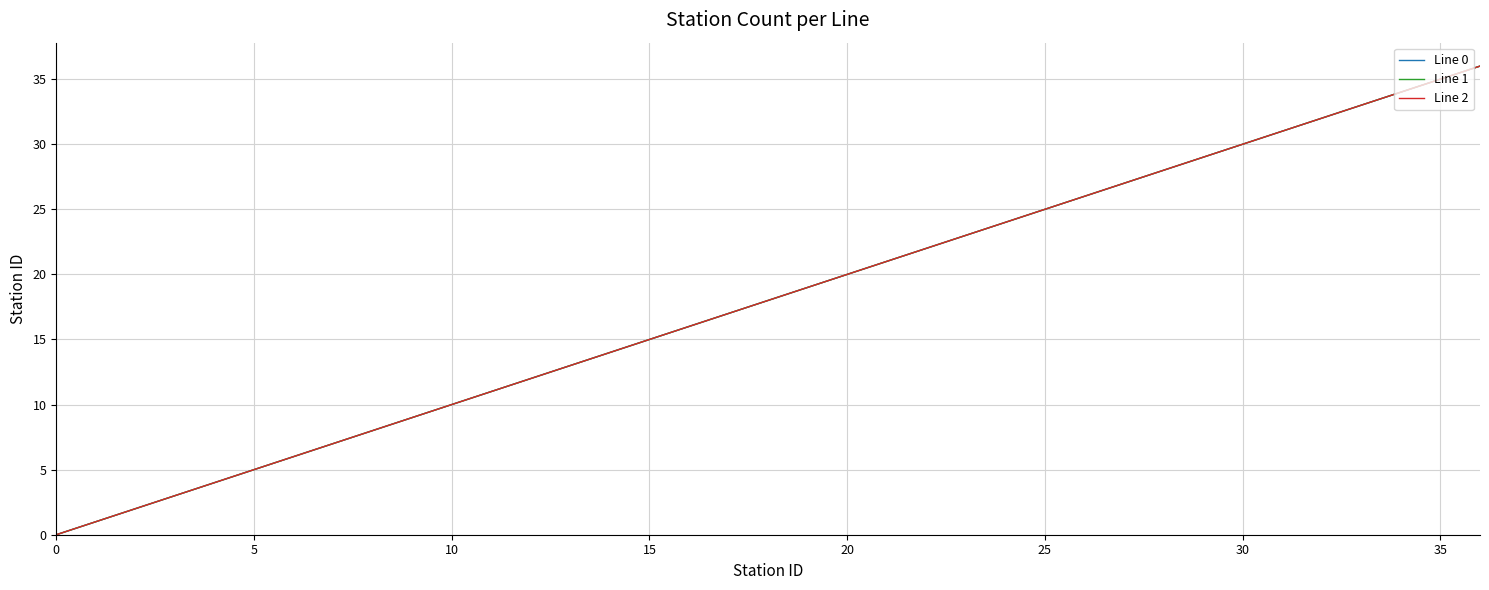

Does the chart display data point markers on the line(s)?

No